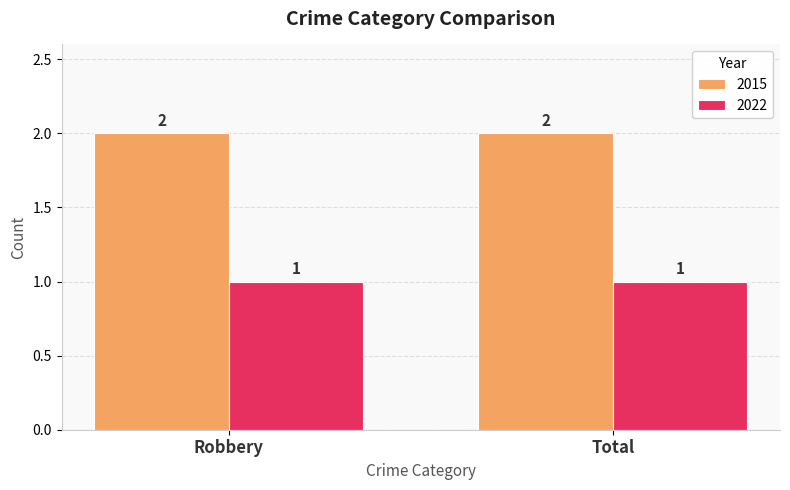

Reading left to right, list all the values displayed in this chart.

2015: Robbery=2	Total=2
2022: Robbery=1	Total=1